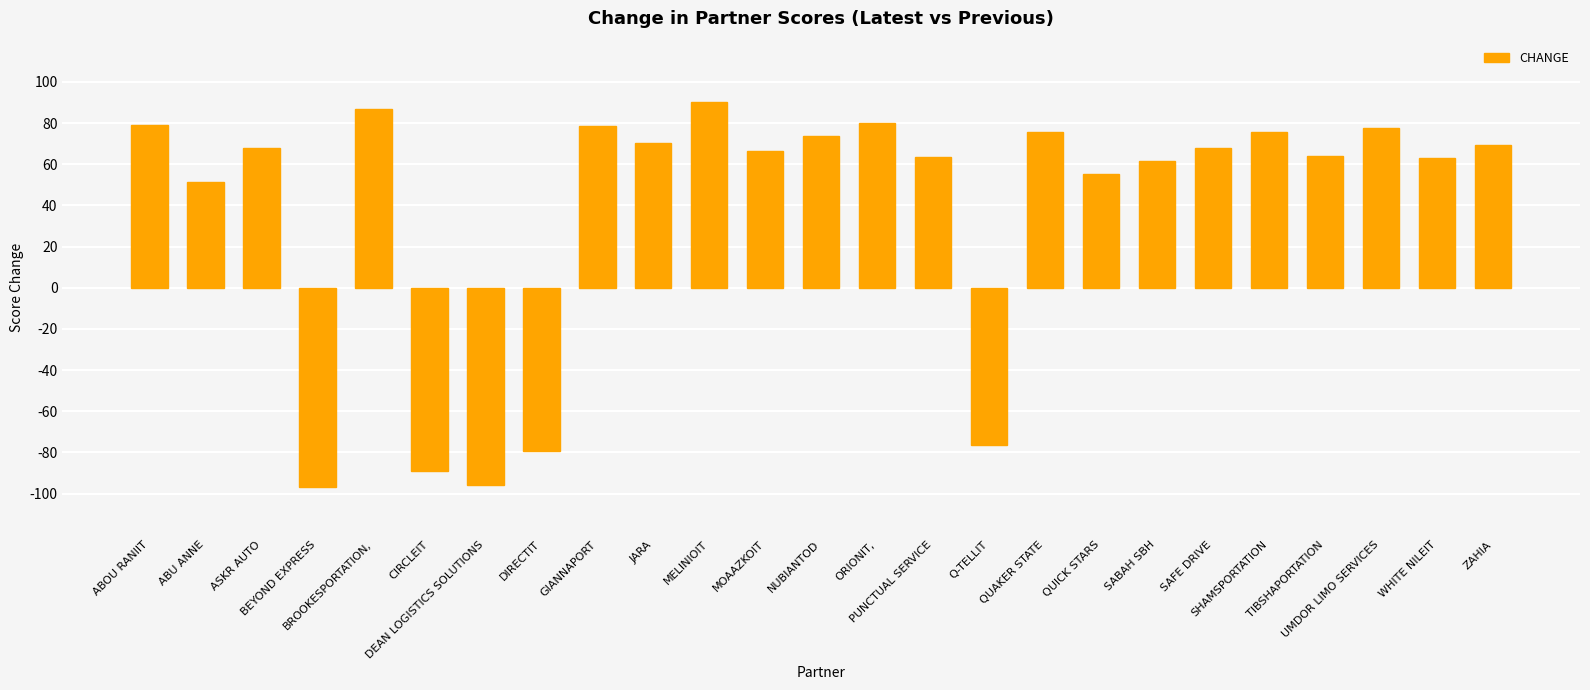

What is the sum of the values at SHAMSPORTATION and PUNCTUAL SERVICE?

138.8